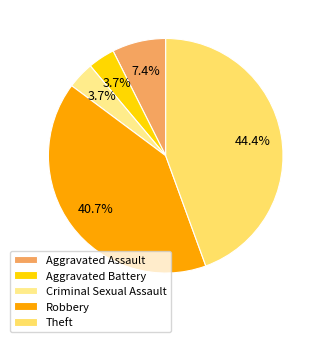

What percentage is the Aggravated Assault slice, to the nearest percent?

7%